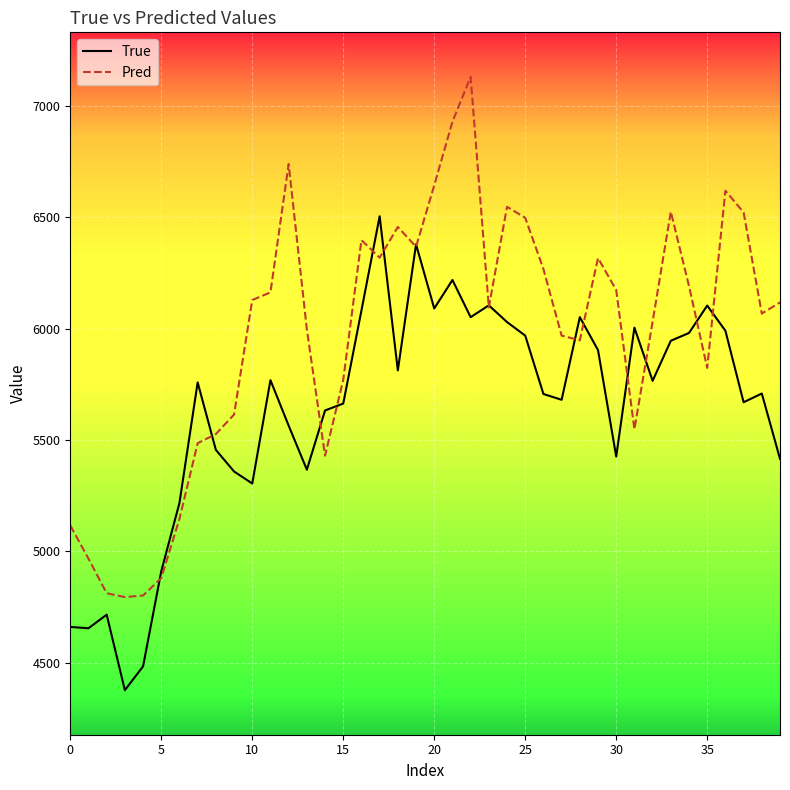

Which series has the widest spread of values?

Pred